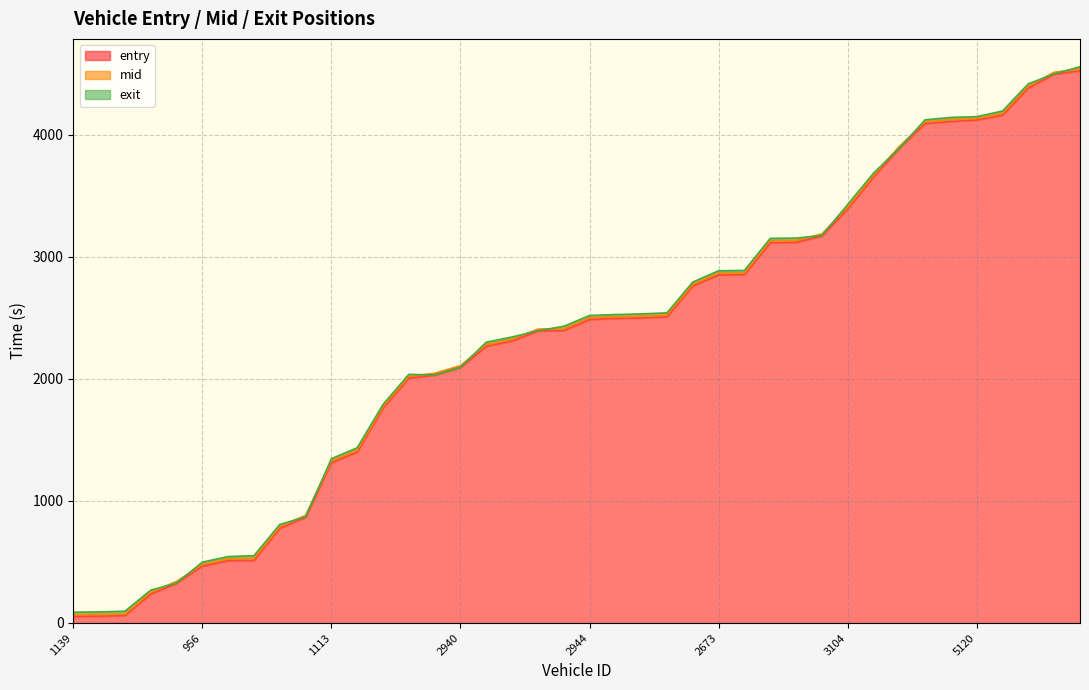

List the labels in order of exit value, largest first.

5939, 5168, 5165, 5177, 5120, 5176, 5963, 4920, 4922, 3104, 2954, 2671, 2409, 3161, 2673, 3152, 3171, 3139, 3182, 2944, 2681, 3140, 3125, 3155, 2940, 3937, 2411, 962, 1162, 1113, 1172, 693, 685, 695, 956, 1153, 1131, 1159, 1169, 1139